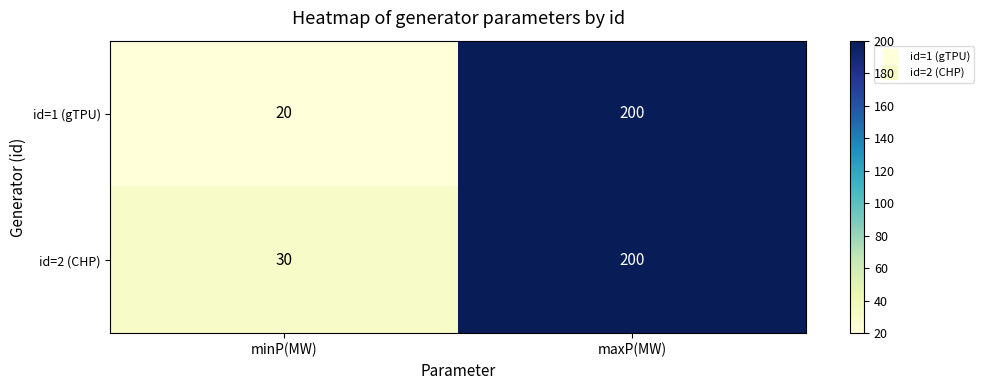

Which category has the highest value across all series?

maxP(MW)